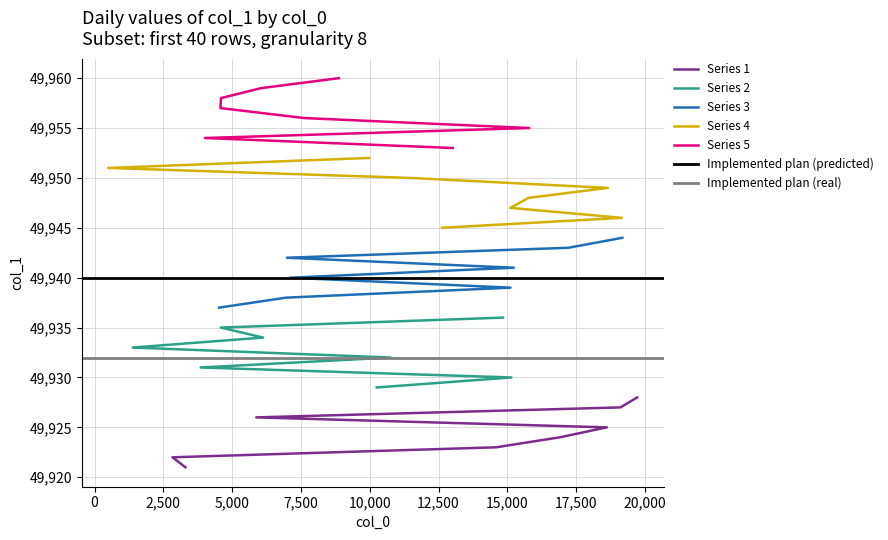

Reading left to right, what are all the values shown in this chart?

49921	49922	49923	49924	49925	49926	49927	49928	49929	49930	49931	49932	49933	49934	49935	49936	49937	49938	49939	49940	49941	49942	49943	49944	49945	49946	49947	49948	49949	49950	49951	49952	49953	49954	49955	49956	49957	49958	49959	49960